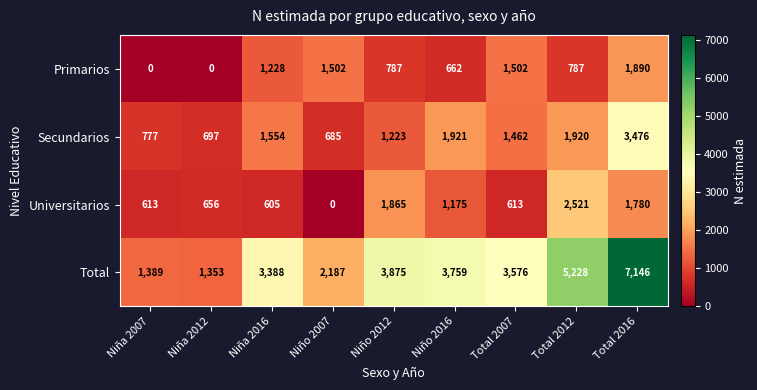

At which category is the sum across all series the highest?

Total 2016